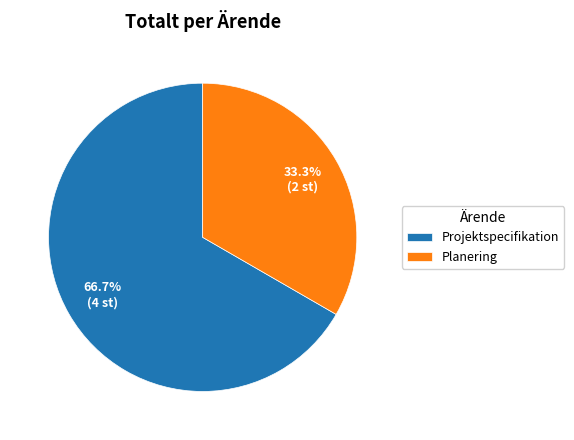

Rank the categories by value from highest to lowest.

Projektspecifikation, Planering